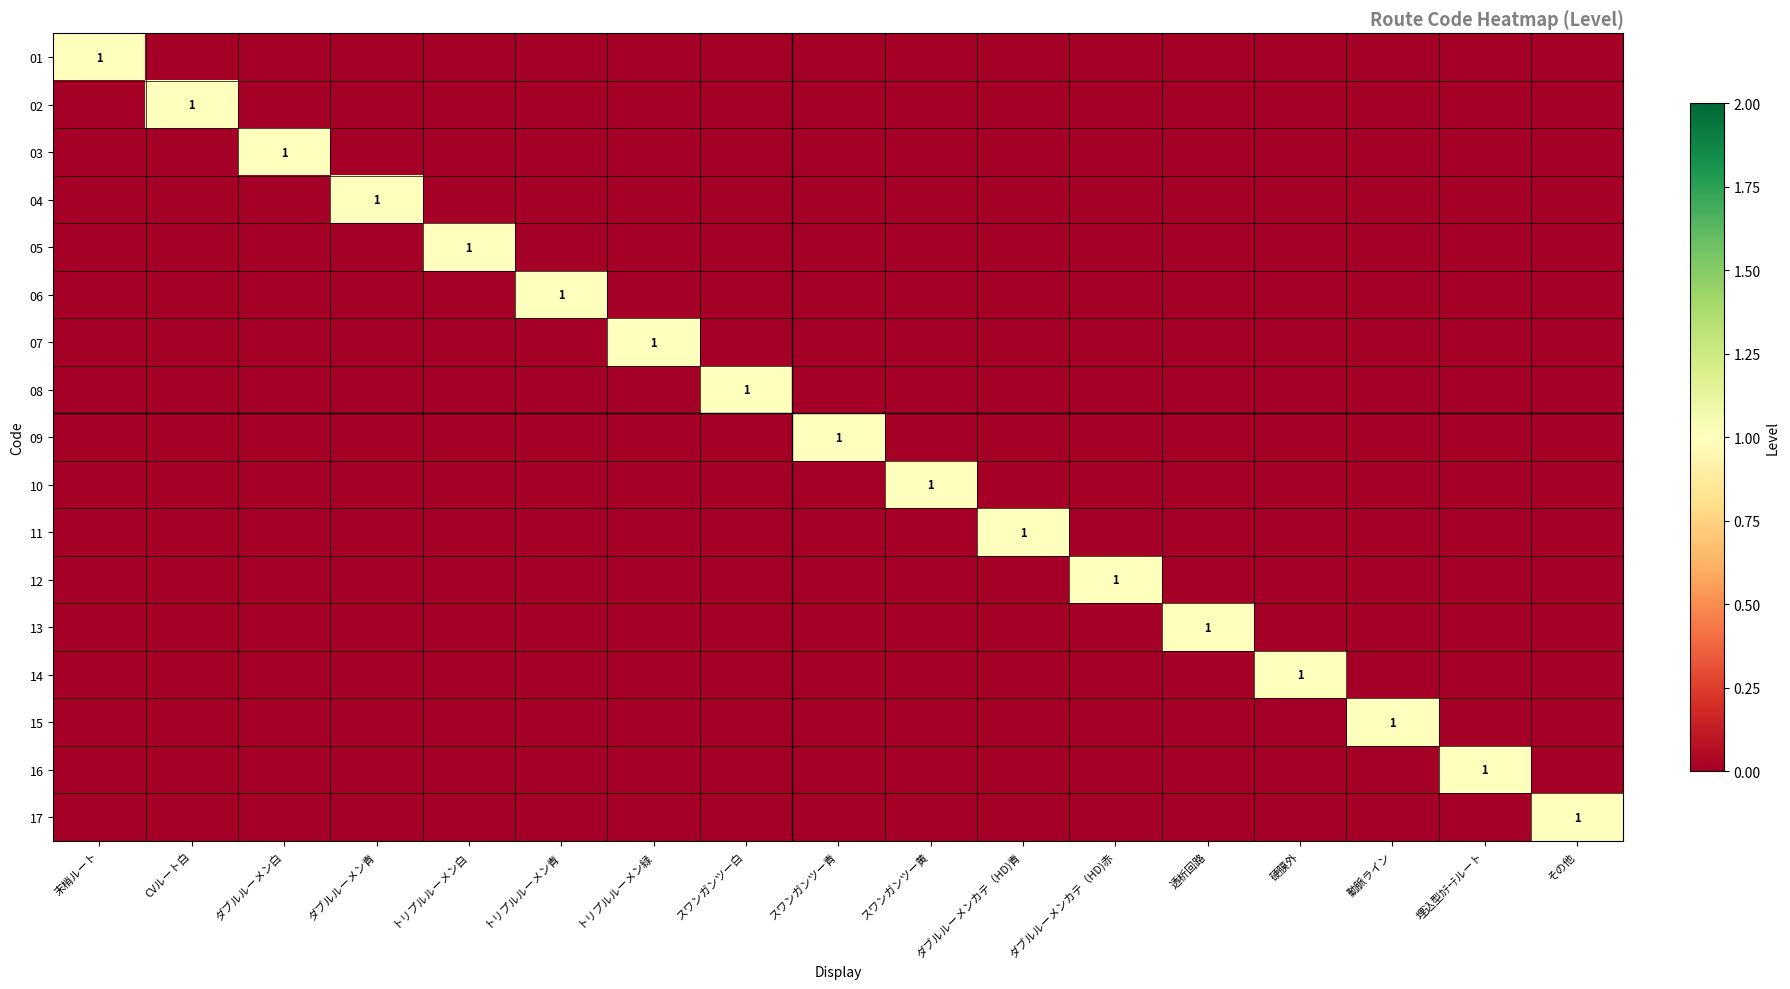

Is it true that 10 equals -1 at 動脈ライン?

False